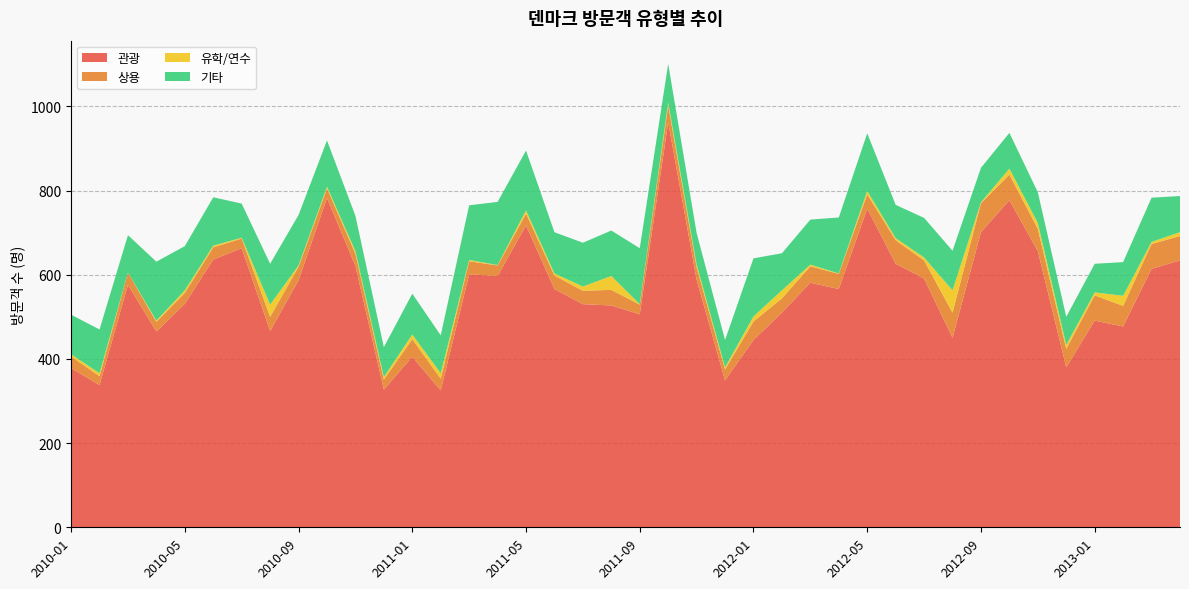

Reading right to left, transcribe all the data shown in this chart.

관광: 634	614	477	491	380	656	777	701	450	591	626	757	566	581	510	445	349	588	962	506	527	530	566	717	597	601	325	405	327	621	782	587	466	663	636	531	465	576	338	378
상용: 58	59	49	60	44	53	61	69	60	43	56	34	36	39	34	44	26	30	40	23	37	32	32	28	25	31	28	42	24	29	23	32	34	23	29	26	23	29	21	28
유학/연수: 9	5	24	7	9	14	14	2	53	7	5	8	1	4	19	12	5	6	7	1	33	10	5	8	1	3	13	11	6	6	4	3	29	2	4	6	3	0	7	5
기타: 86	105	80	68	67	73	85	82	94	94	79	137	133	107	88	138	65	75	92	133	108	104	98	142	150	130	90	97	71	84	110	120	97	81	115	105	140	89	104	94